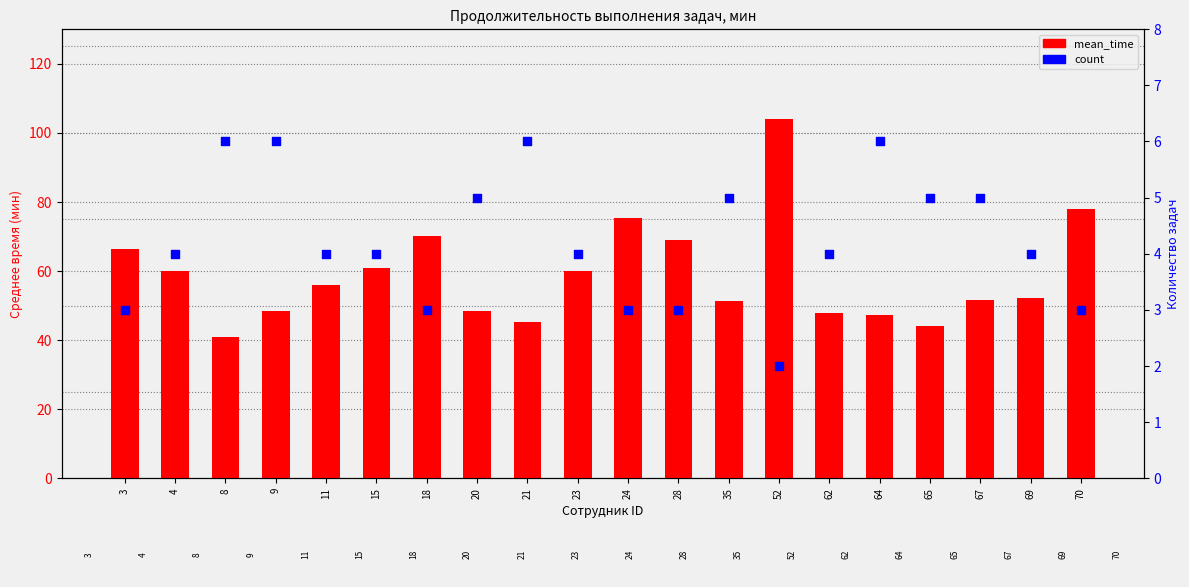

What is the total value across all series at 70?

81.0